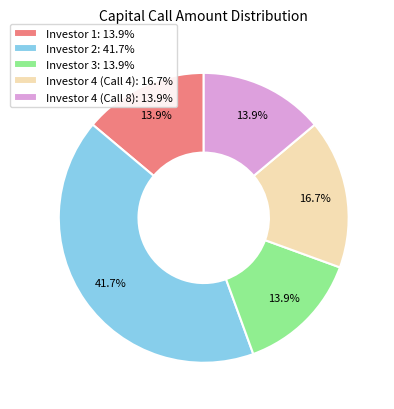

What is the largest slice in the pie chart?

Investor 2